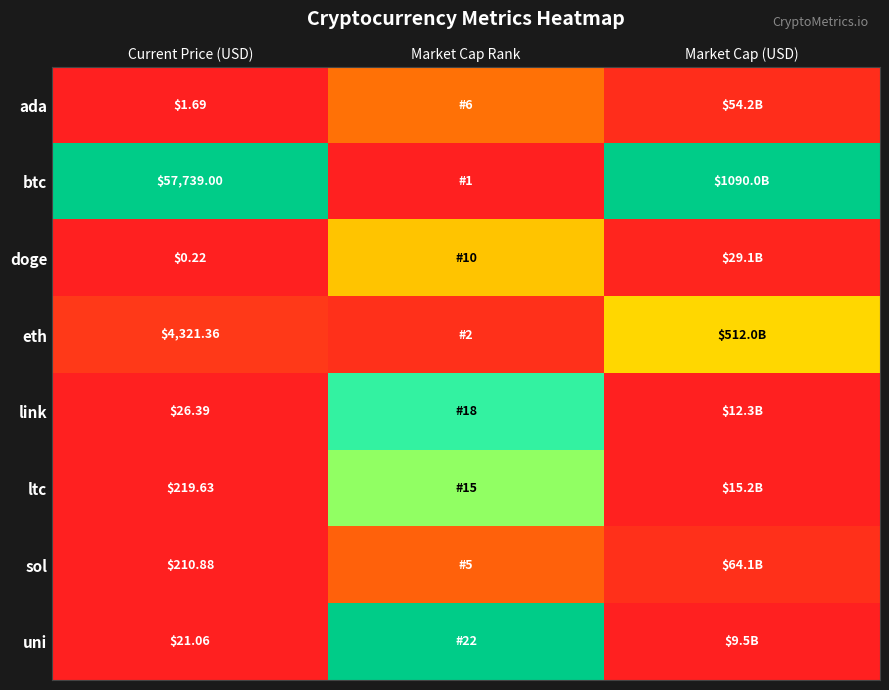

At Current Price (USD), list the series in order from largest to smallest.

btc, eth, ltc, sol, link, uni, ada, doge